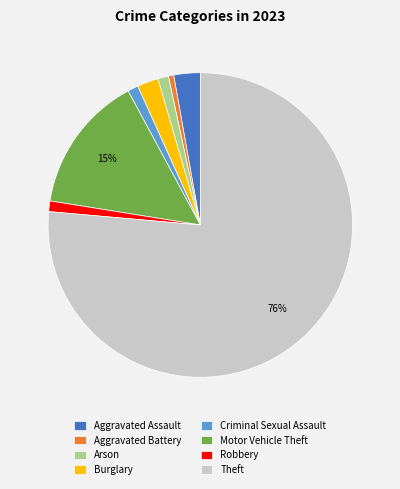

What is the majority slice?

Theft